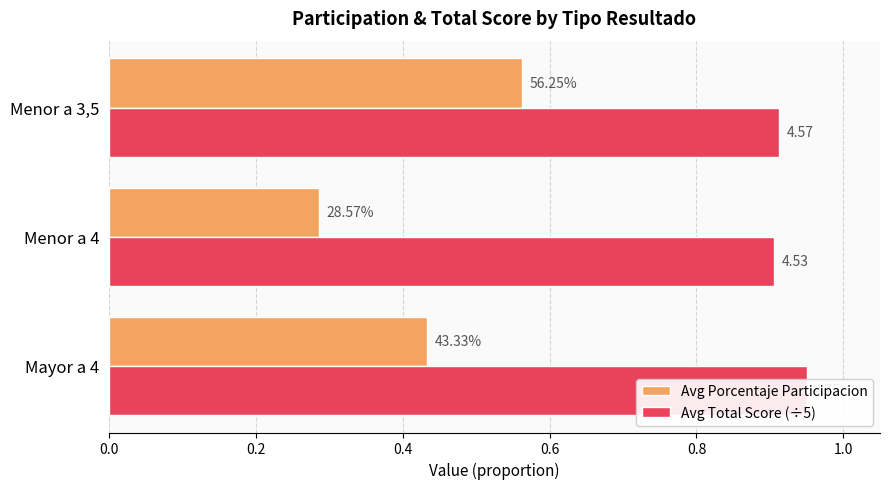

What is the greatest value displayed?

1.0